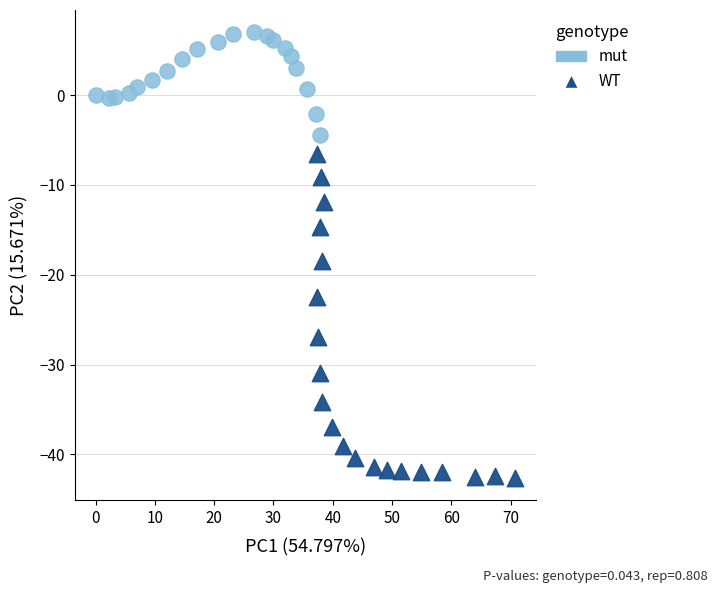

Which series contains the highest Y value?

mut